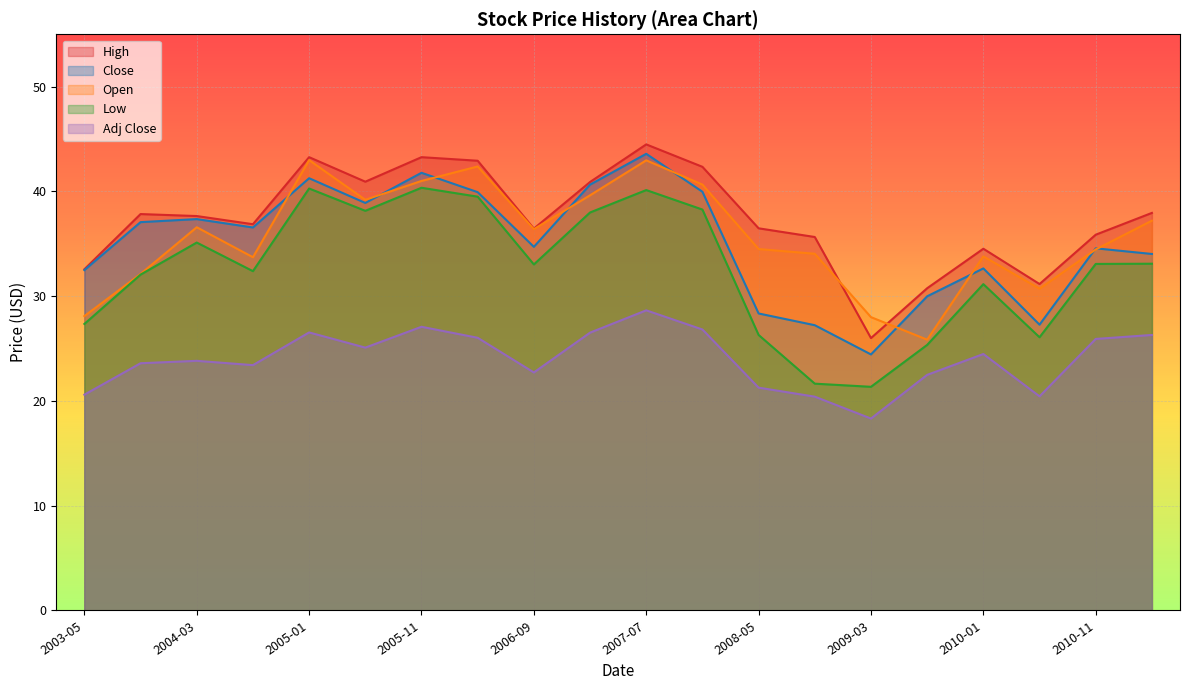

What is the approximate value of Adj Close at 2004-08-01?

23.4